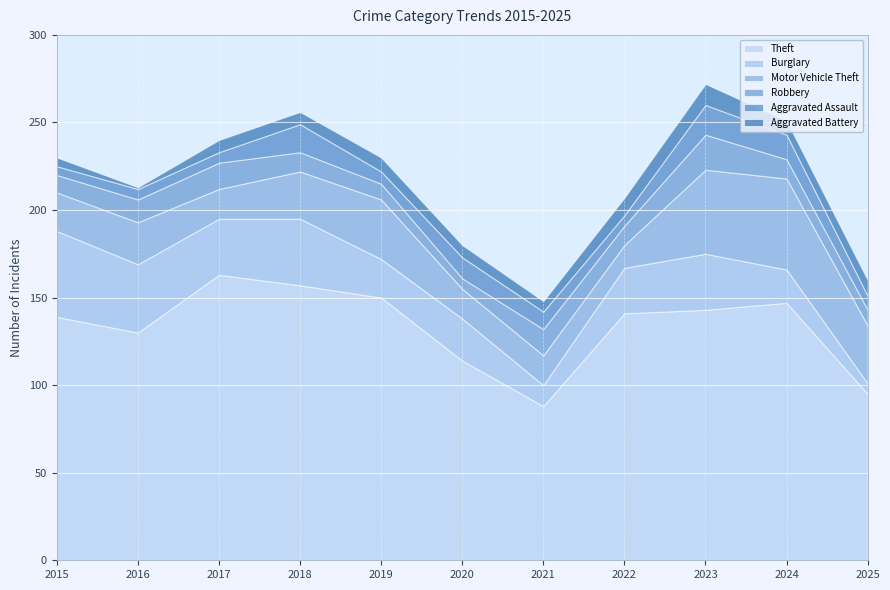

What is the highest value of the Robbery series?

20